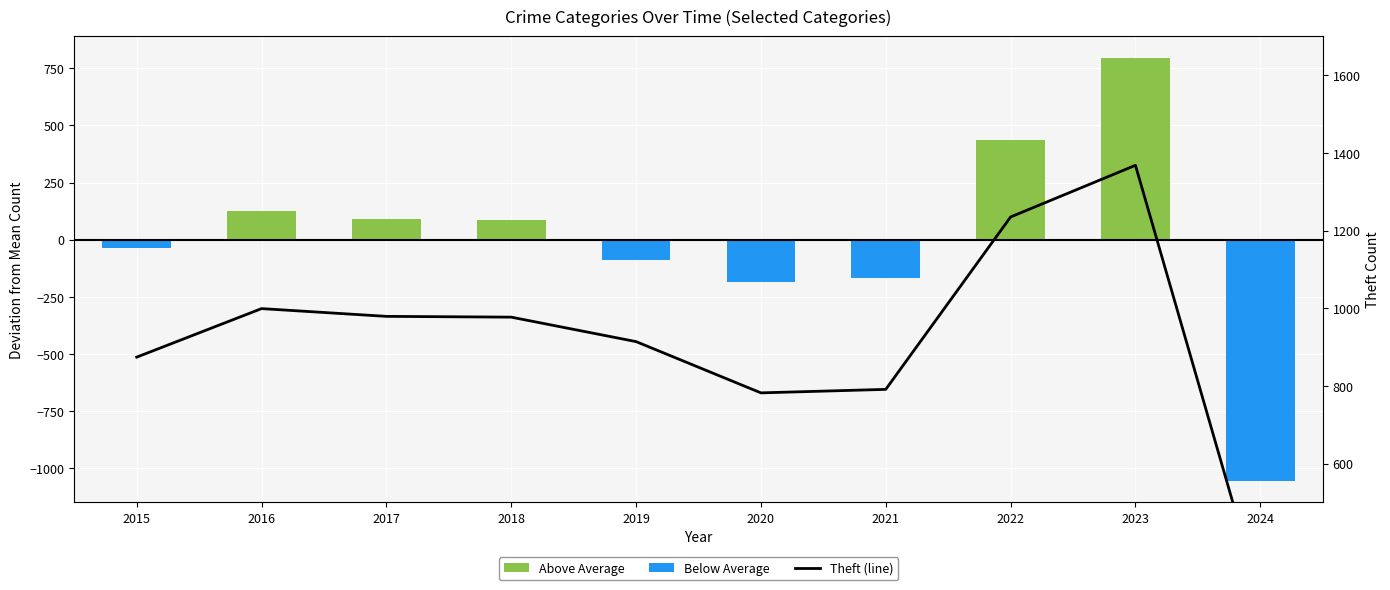

What are all the series names shown in the legend?

Above Average, Below Average, Theft (line)